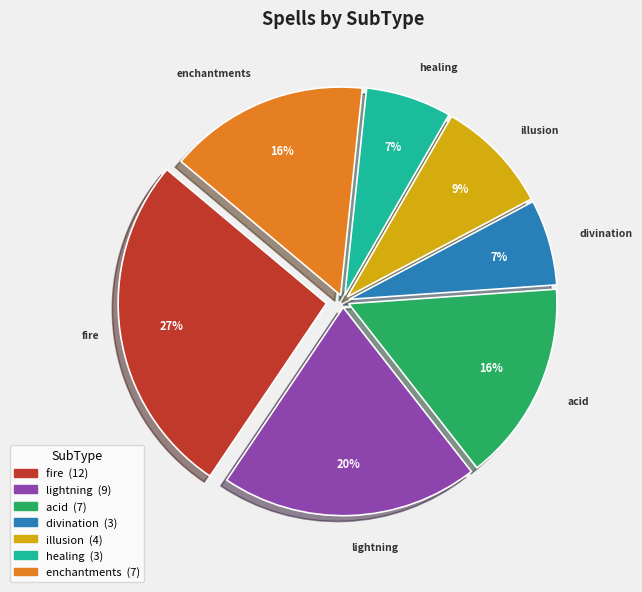

How many slices are in this pie chart?

7